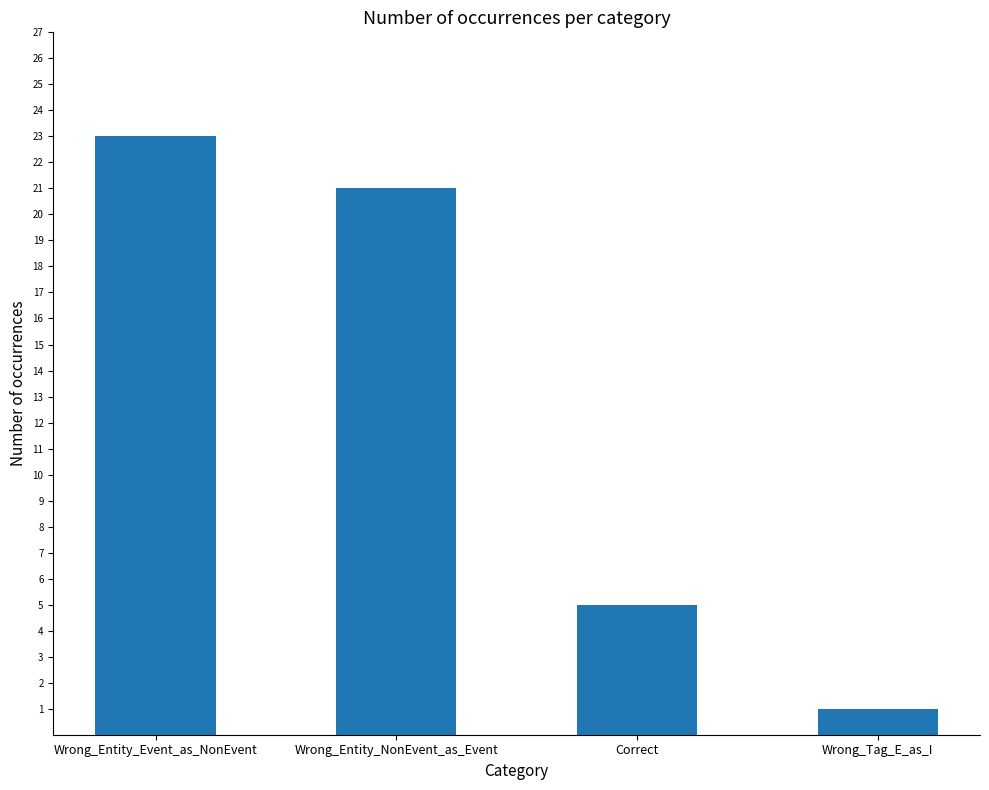

What is the difference between the maximum and second lowest values?

18